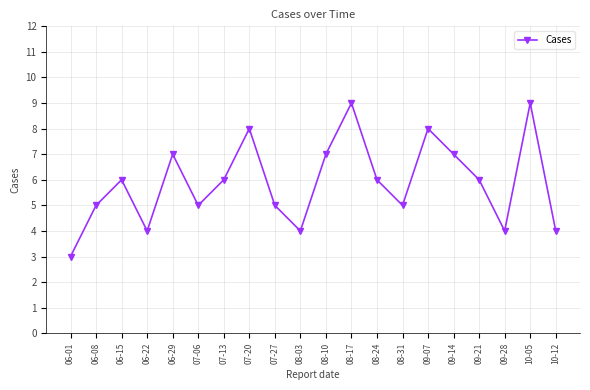

What is the sum of the values at 06-15 and 09-28?

10